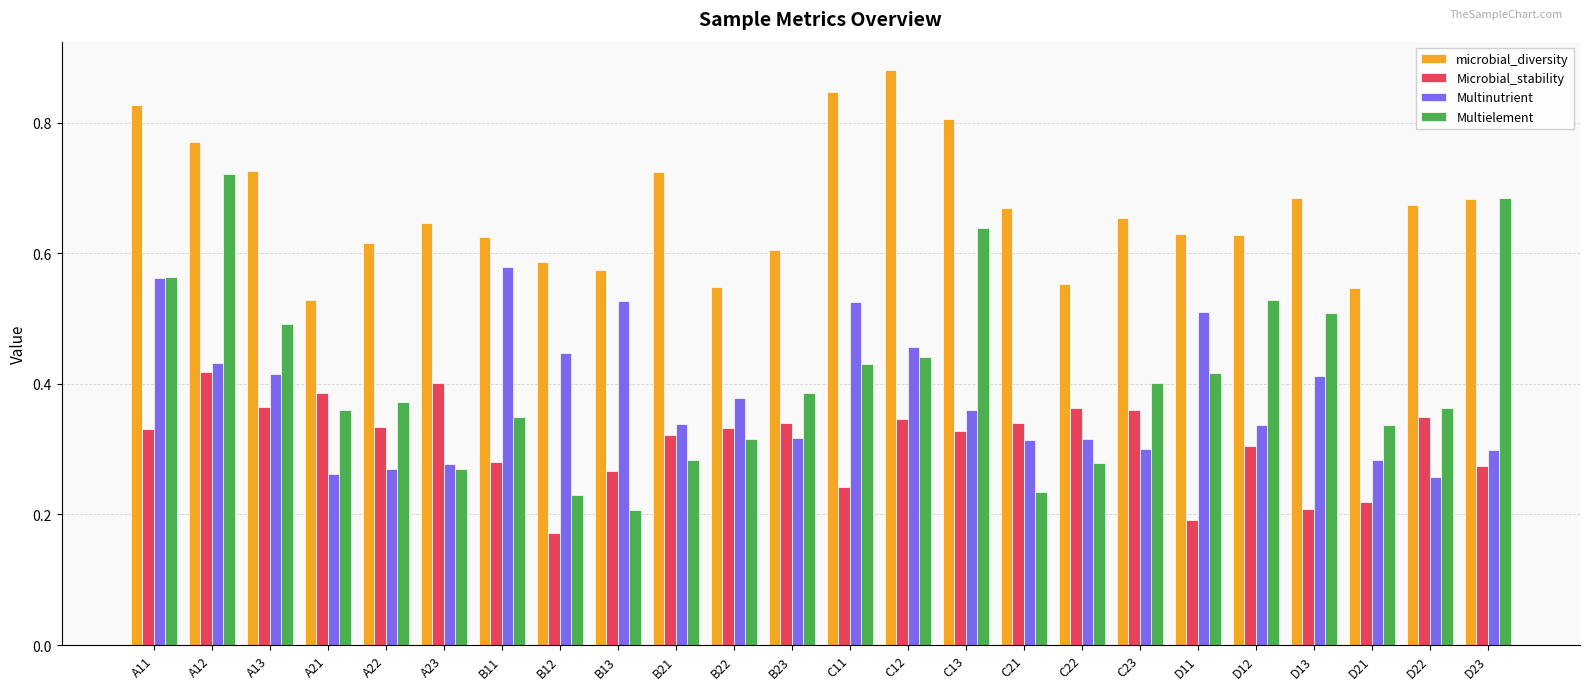

How many distinct data groups are displayed?

4